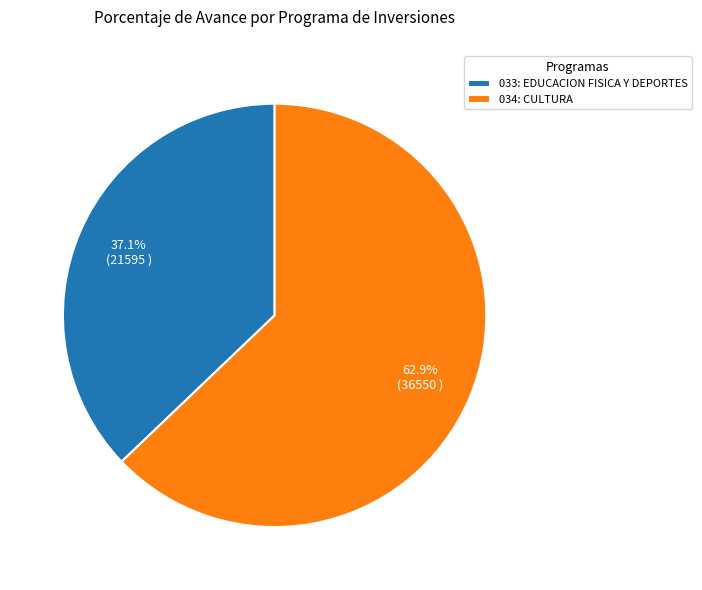

To the nearest percent, what portion does 034: CULTURA represent?

63%